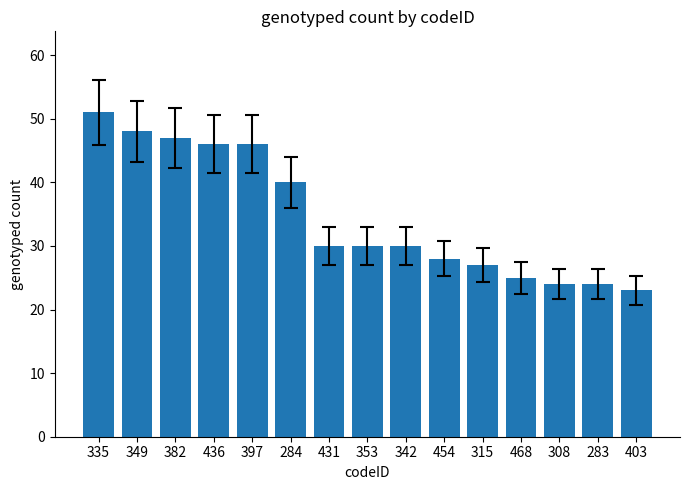

What is the difference between the second highest and minimum values?

25